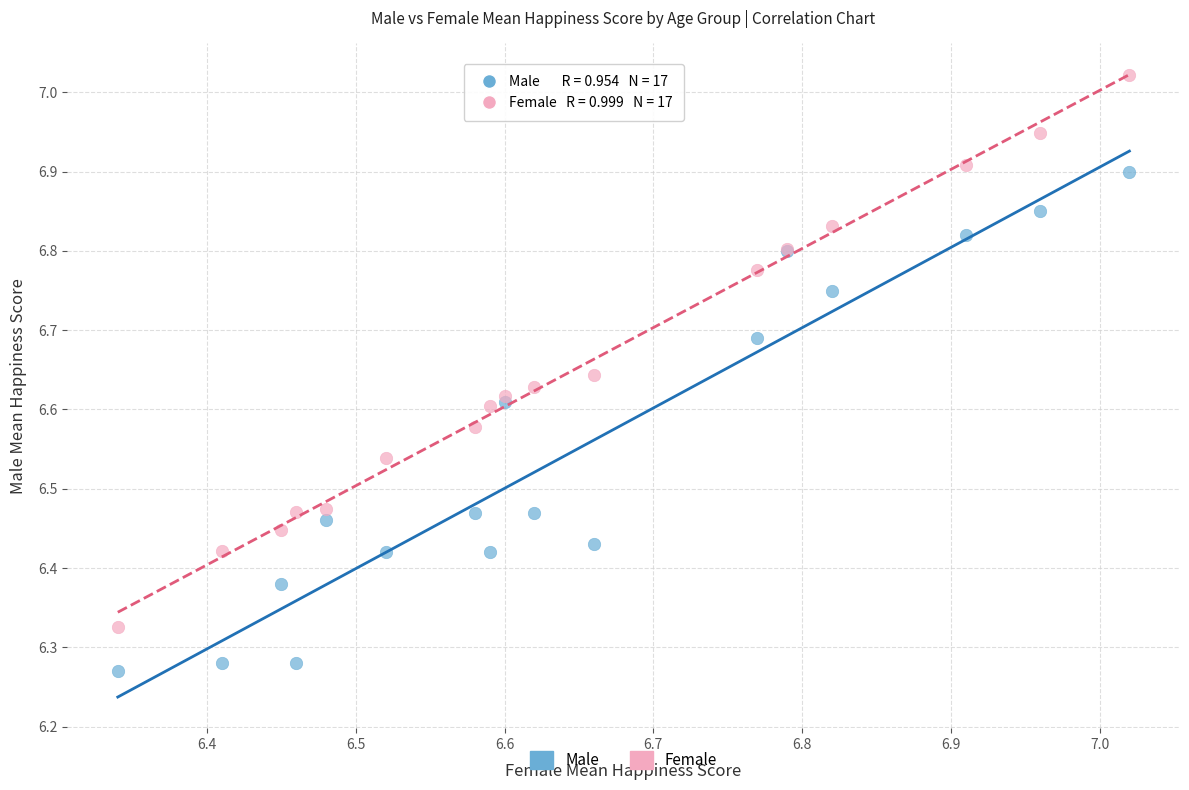

What are all the series names shown in the legend?

Male, Female